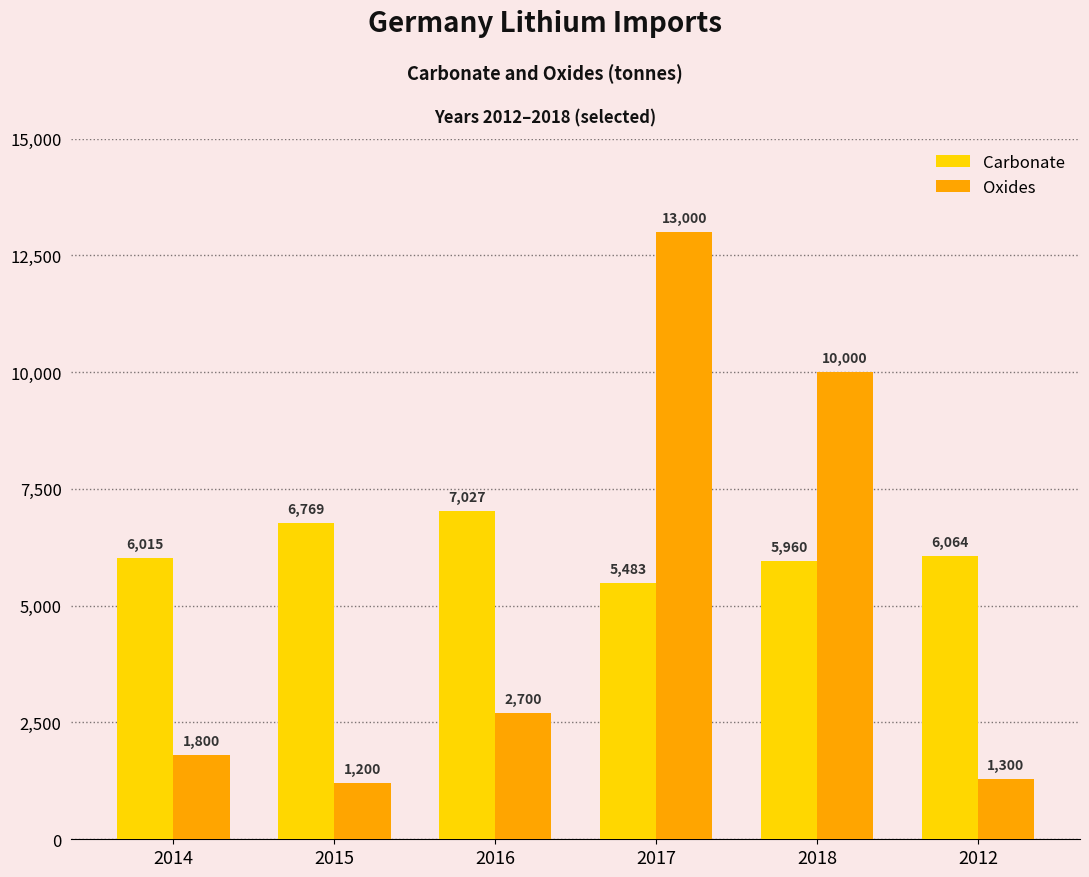

What is the value of the Carbonate bar at the 1st from the left?

6015